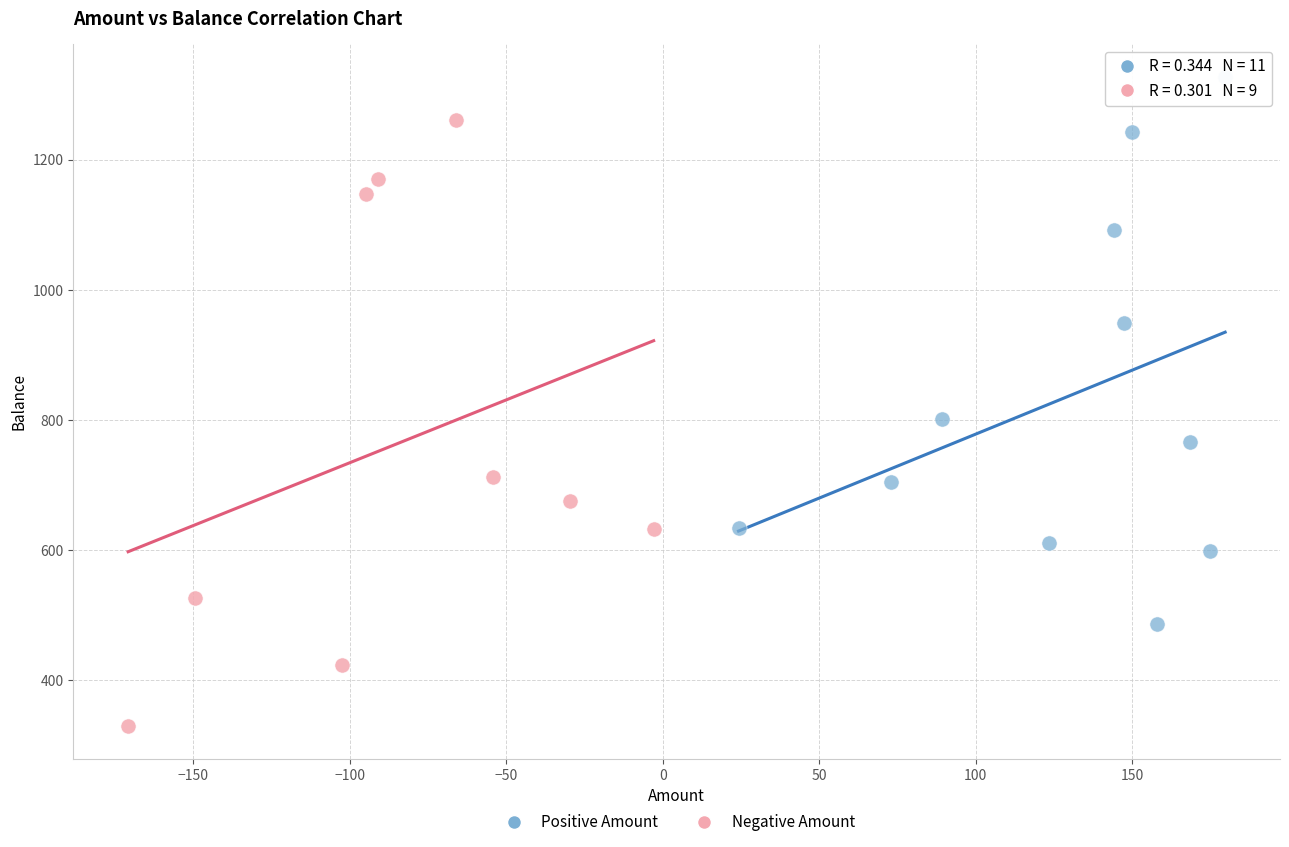

Which series contains the highest Y value?

Positive Amount